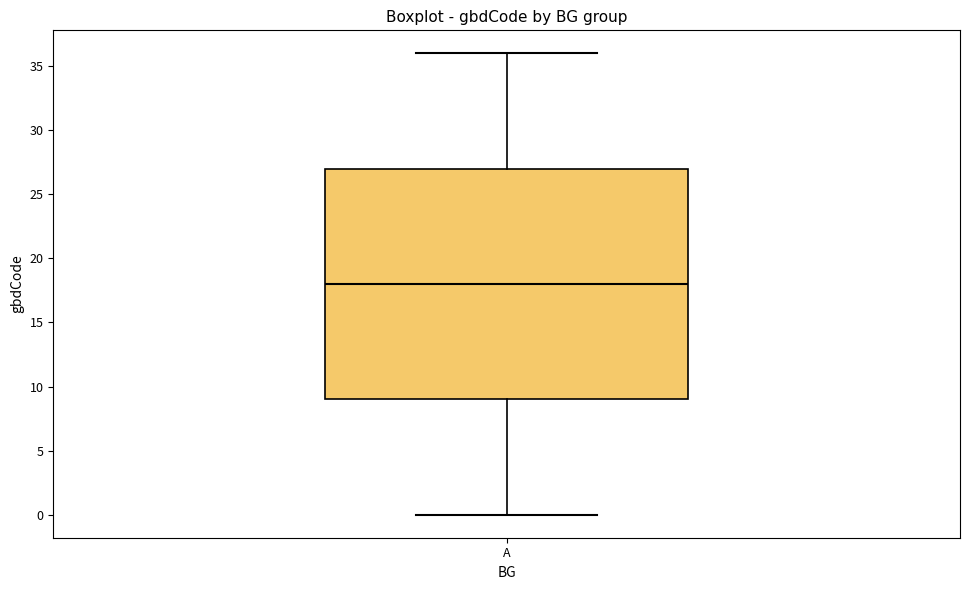

Transcribe this box plot: give where the median line is, the range the box spans, and where the two whiskers end, as read against the y-axis. The values are not printed on the chart, so give them approximately, as read against the axis.

median 18, box 9 to 27, whiskers 0 to 36